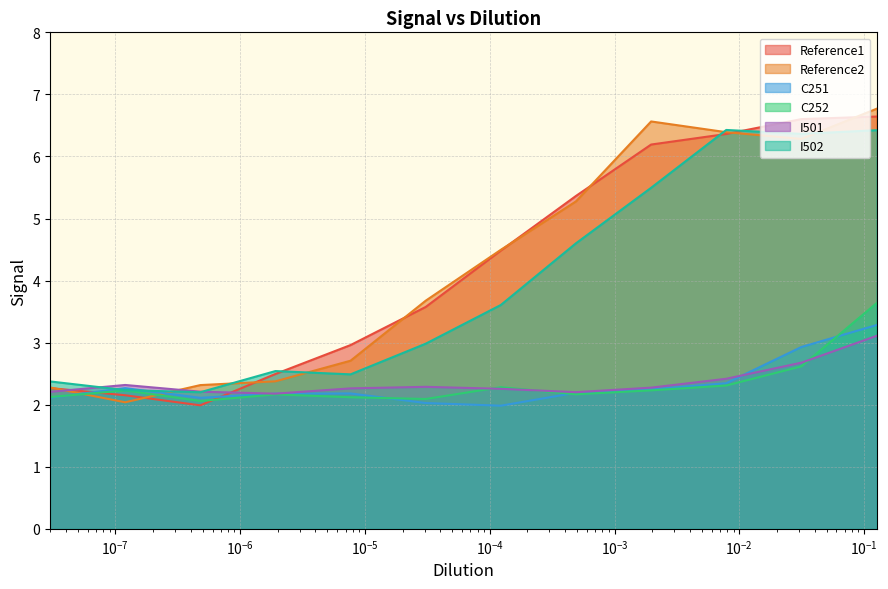

Which series has the widest spread of values?

Reference2